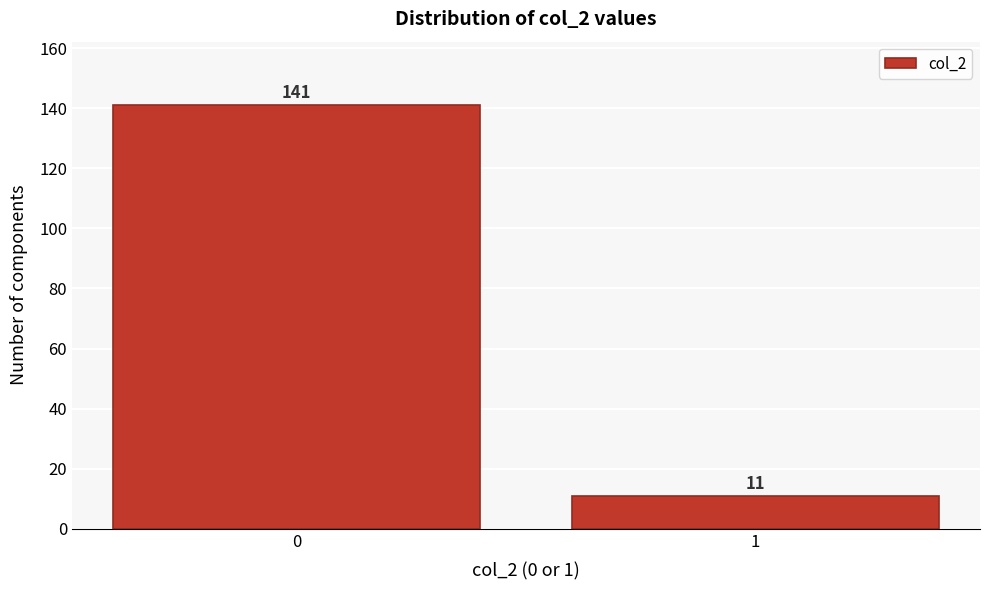

Reading left to right, extract all data points from this chart.

141	11